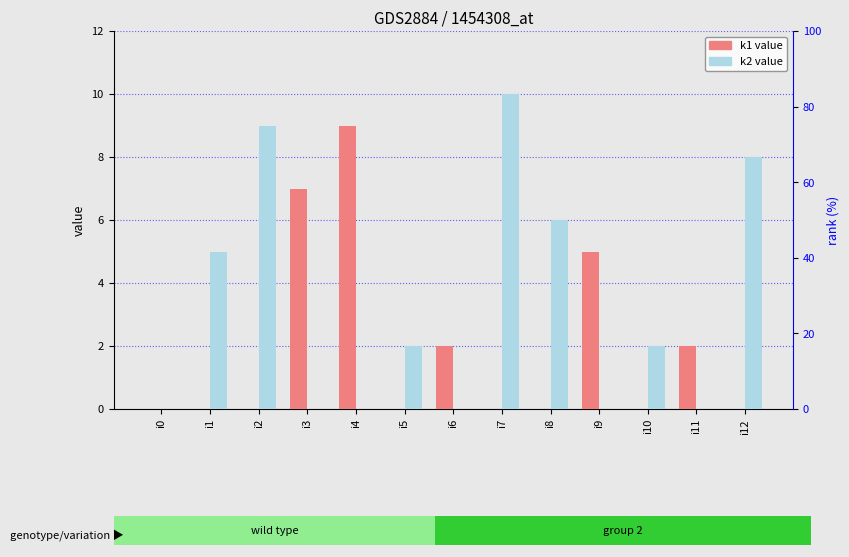

Which label corresponds to the smallest value in the chart?

i0